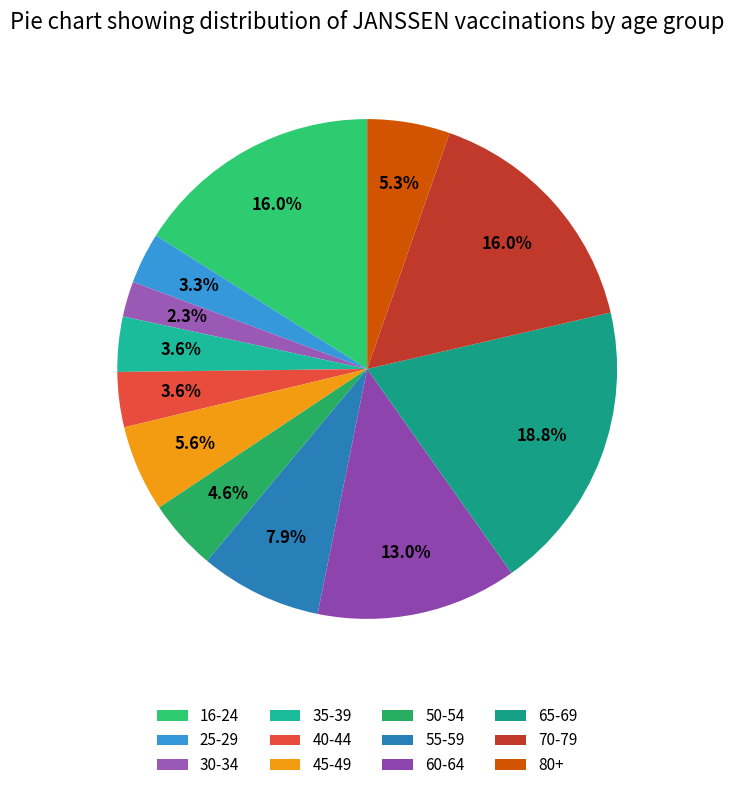

Combined, what portion of the pie is 45-49 and 65-69?

24.4%